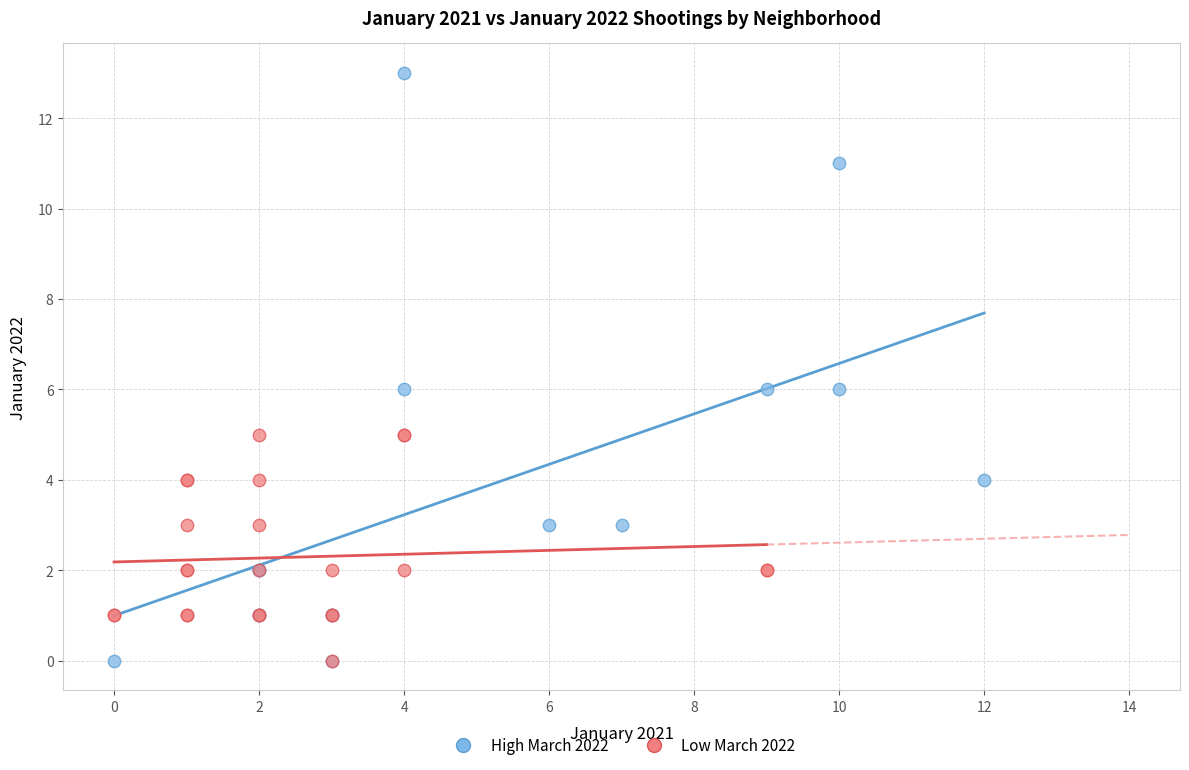

Which series reaches the maximum Y coordinate?

High March 2022